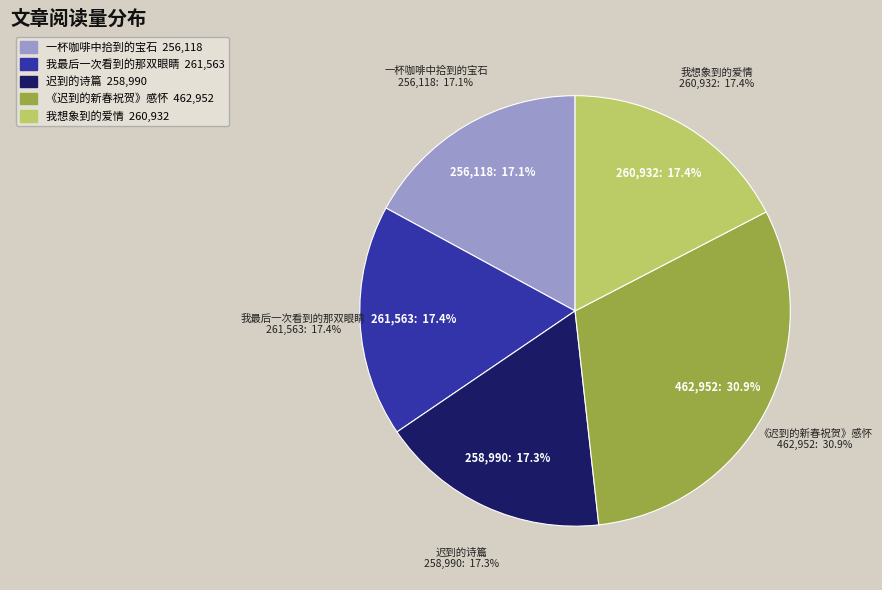

How many segments does this pie chart have?

5